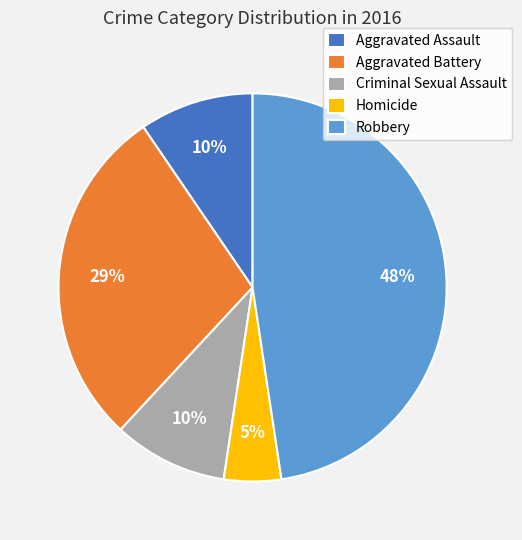

To the nearest percent, what is the average slice percentage?

20%